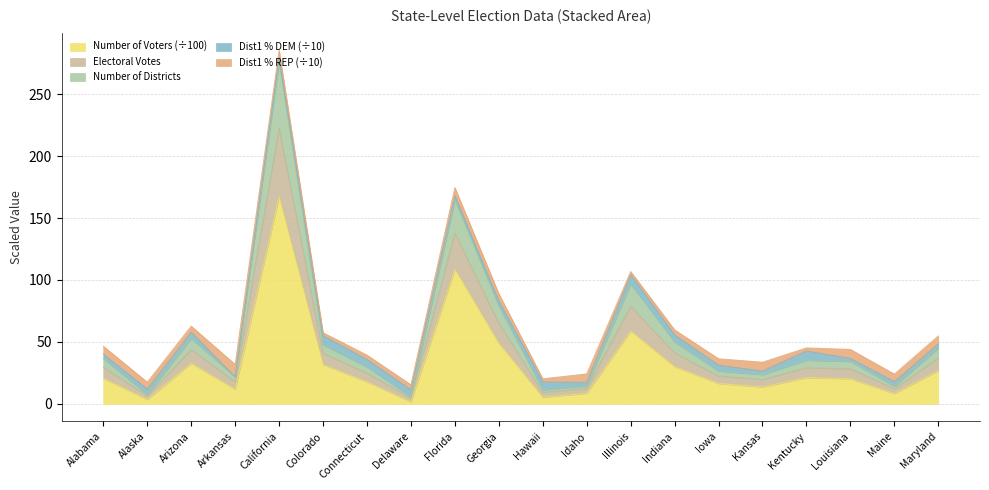

True or false: Electoral Votes and Number of Voters intersect in this chart.

False